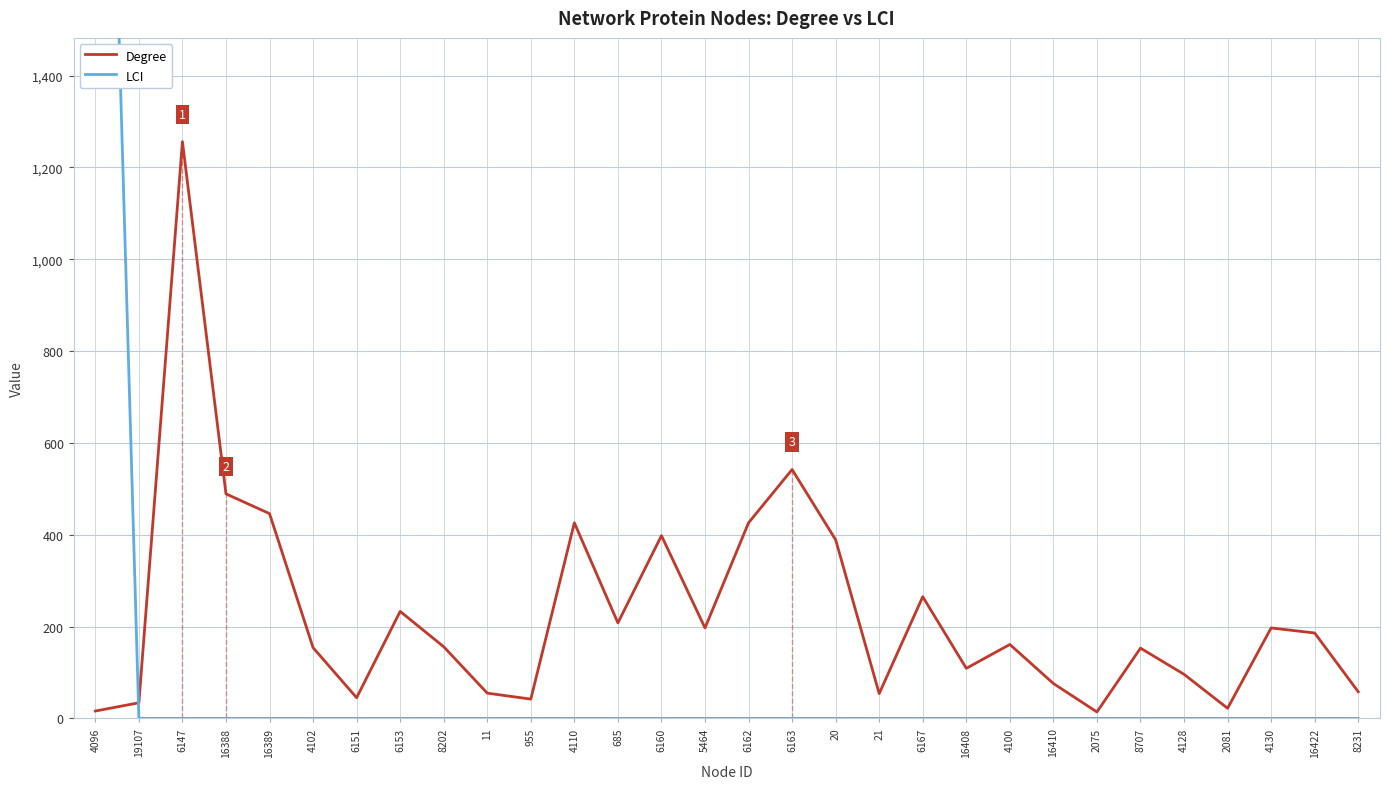

How many lines are shown in the chart?

2